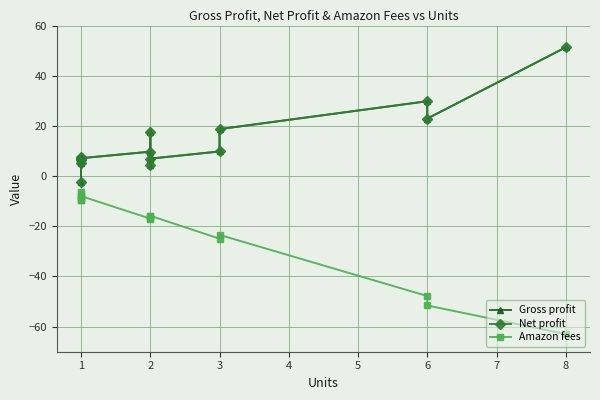

At how many categories does at least one series exceed 26?

2